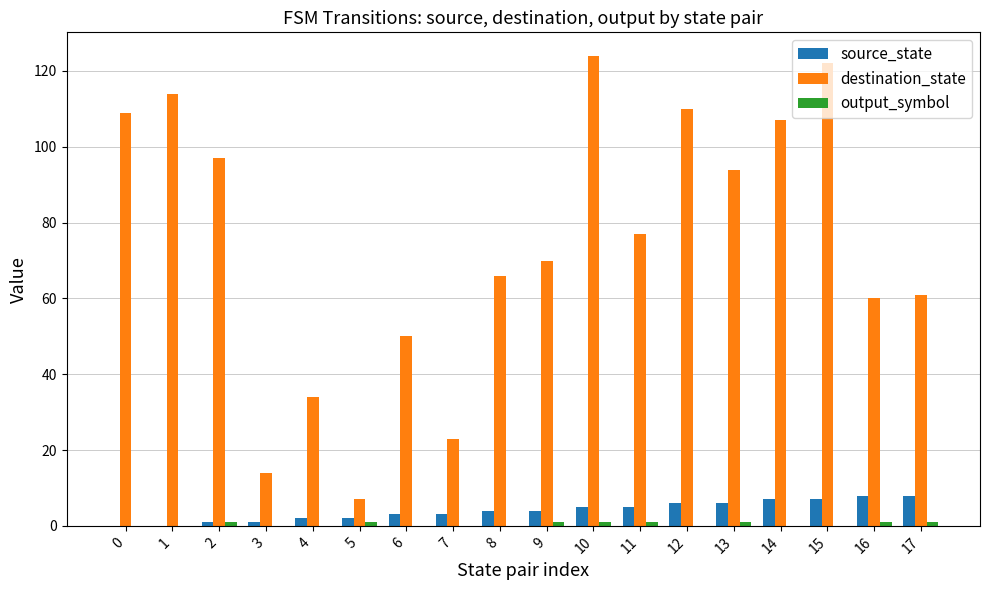

What is the sum of all source_state values?

72